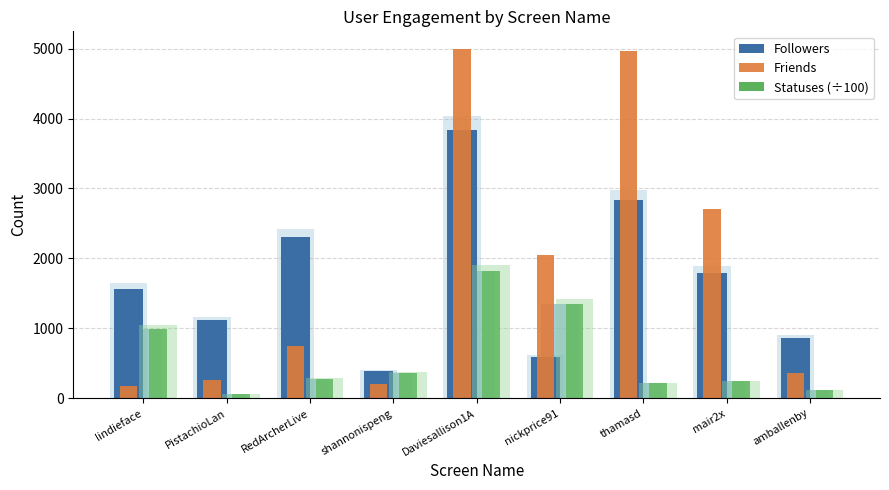

Reading right to left, what are all the values shown in this chart?

Followers: amballenby=864	mair2x=1797	thamasd=2835	nickprice91=594	Daviesallison1A=3841	shannonispeng=388	RedArcherLive=2309	PistachioLan=1114	lindieface=1566
Friends: amballenby=358	mair2x=2700	thamasd=4969	nickprice91=2042	Daviesallison1A=4997	shannonispeng=200	RedArcherLive=742	PistachioLan=264	lindieface=177
Statuses (÷100): amballenby=114	mair2x=242	thamasd=212	nickprice91=1347	Daviesallison1A=1816	shannonispeng=364	RedArcherLive=276	PistachioLan=57	lindieface=997